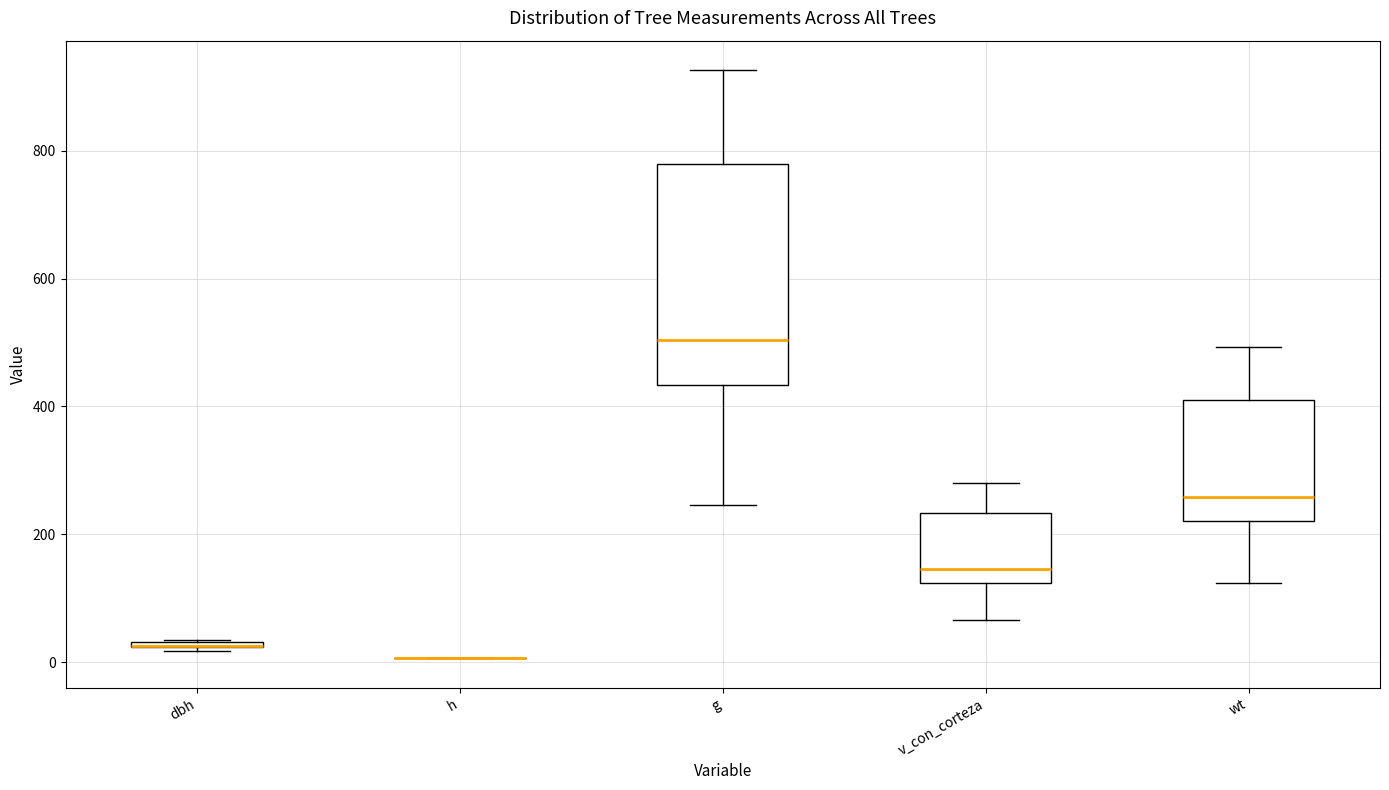

Which box is the tallest, from its lower edge to its upper edge?

g